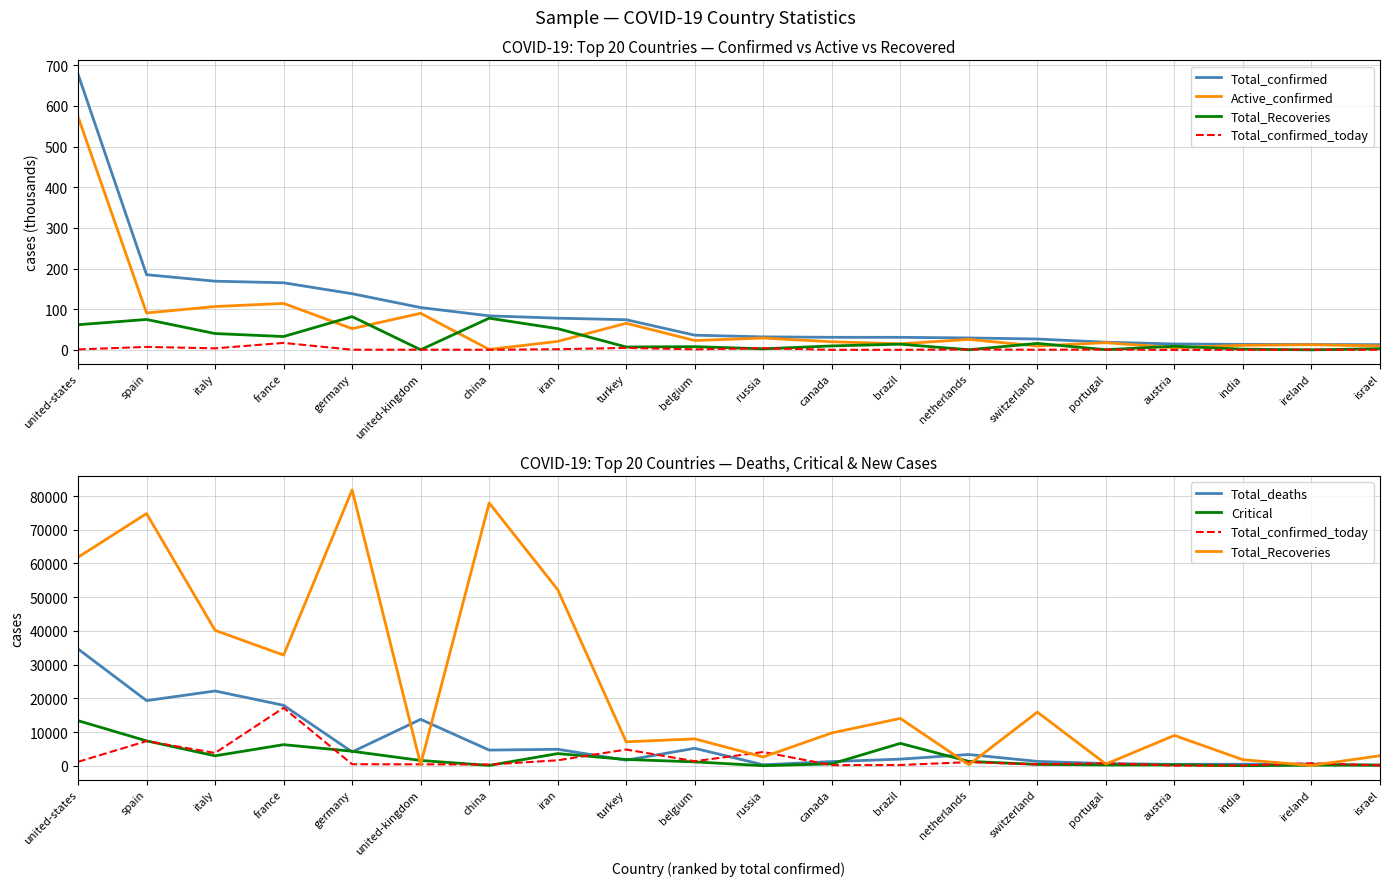

Which category has the highest value in the Total_confirmed series?

united-states